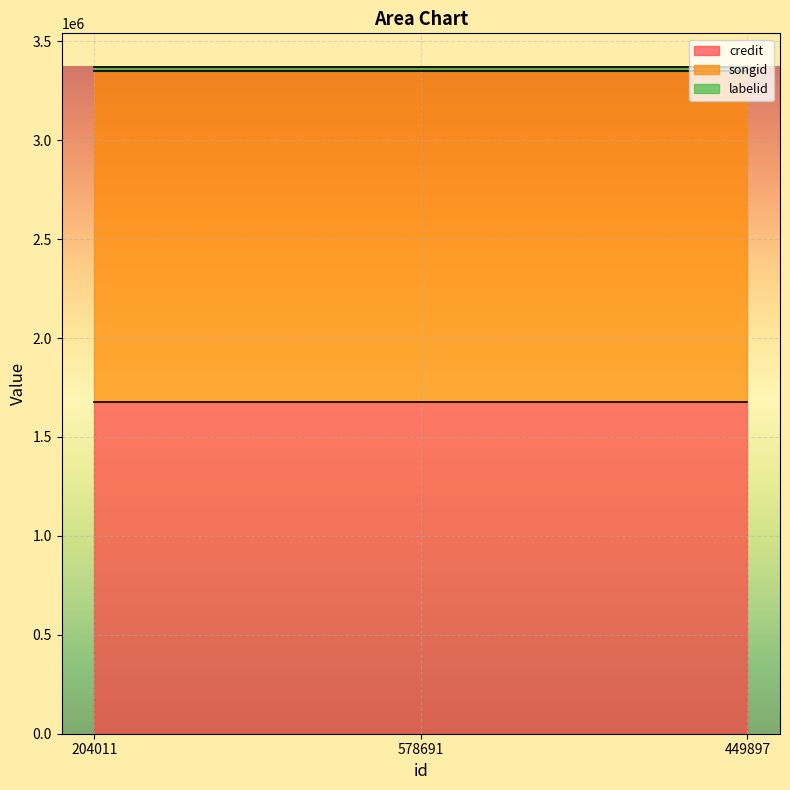

The songid series shows 1672913 at 449897. True or false?

True